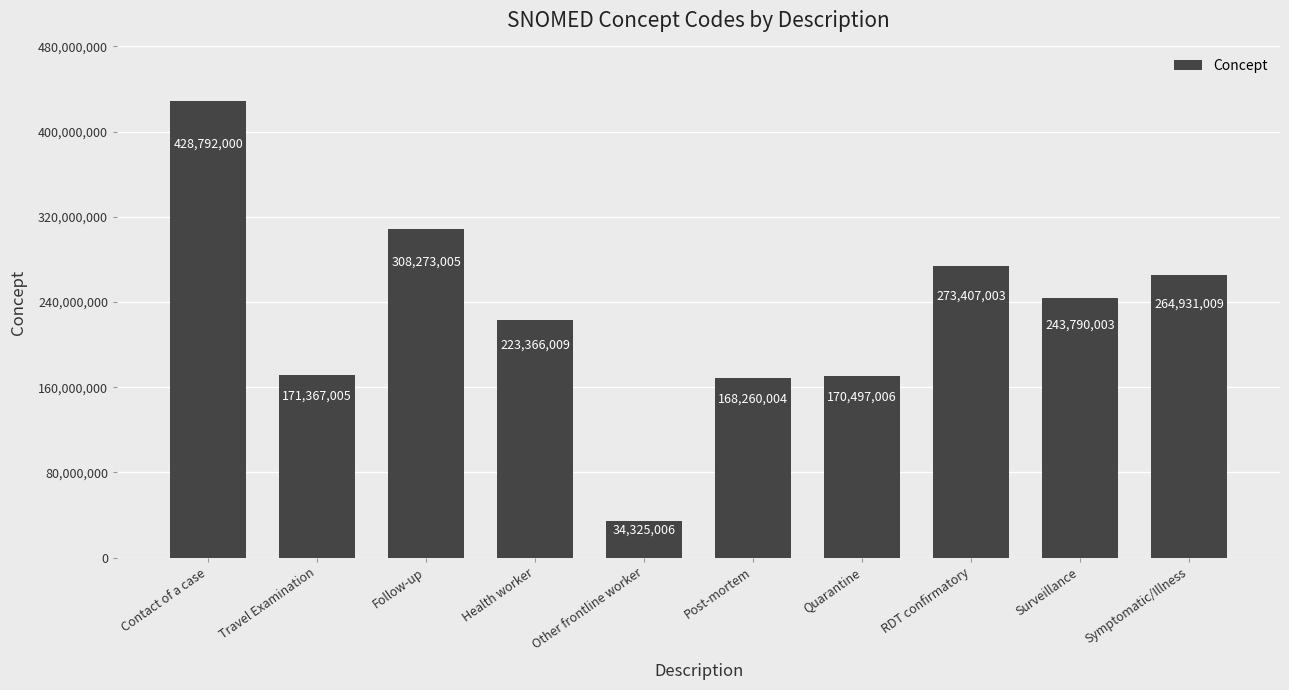

At which label does the data first exceed 243790003?

Contact of a case